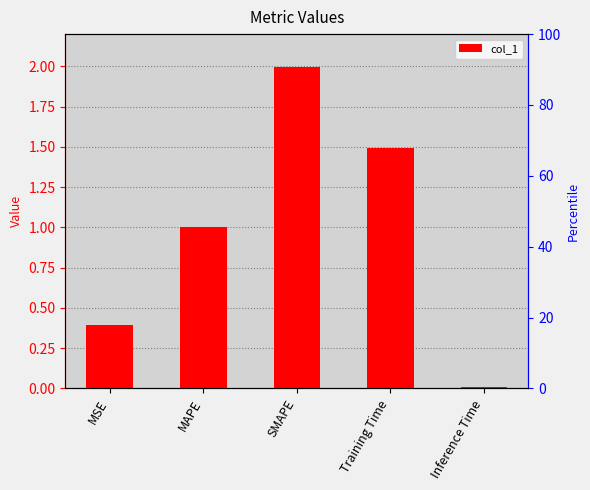

What is the average value?

1.0